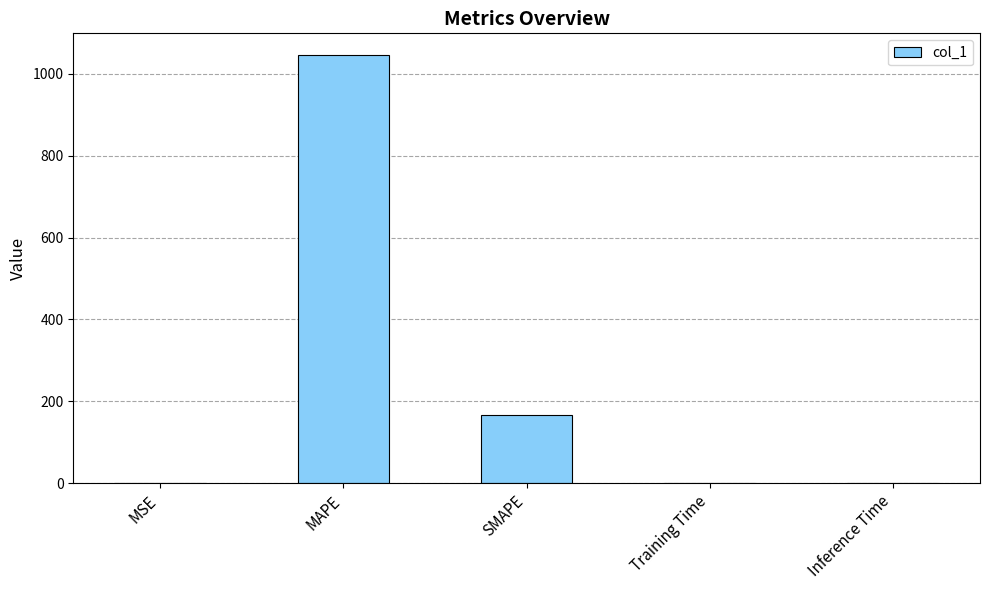

Which label corresponds to the largest value in the chart?

MAPE